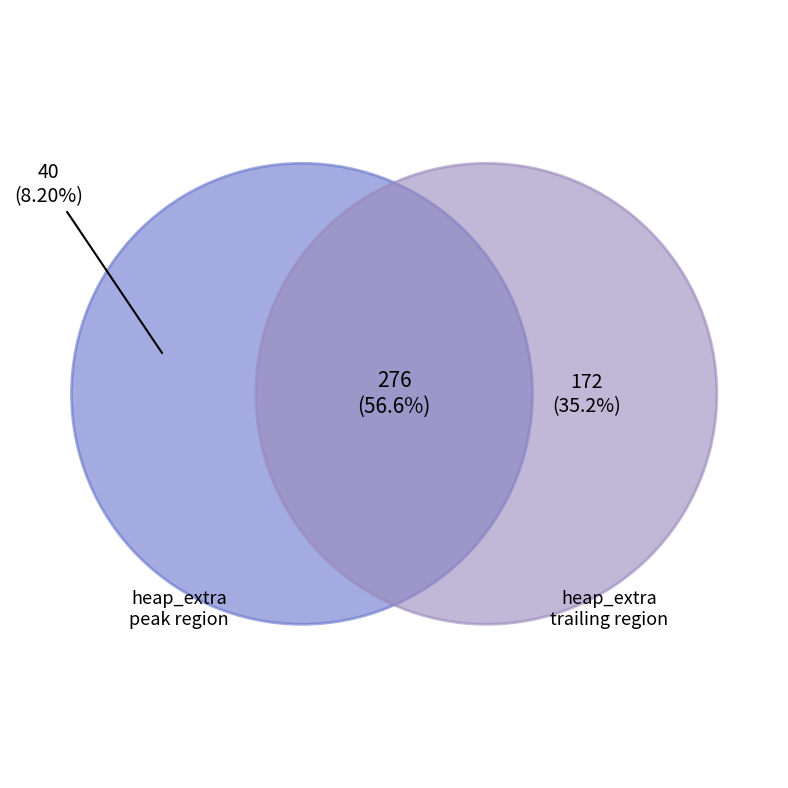

Is it true that 341 is 4% of the pie?

False